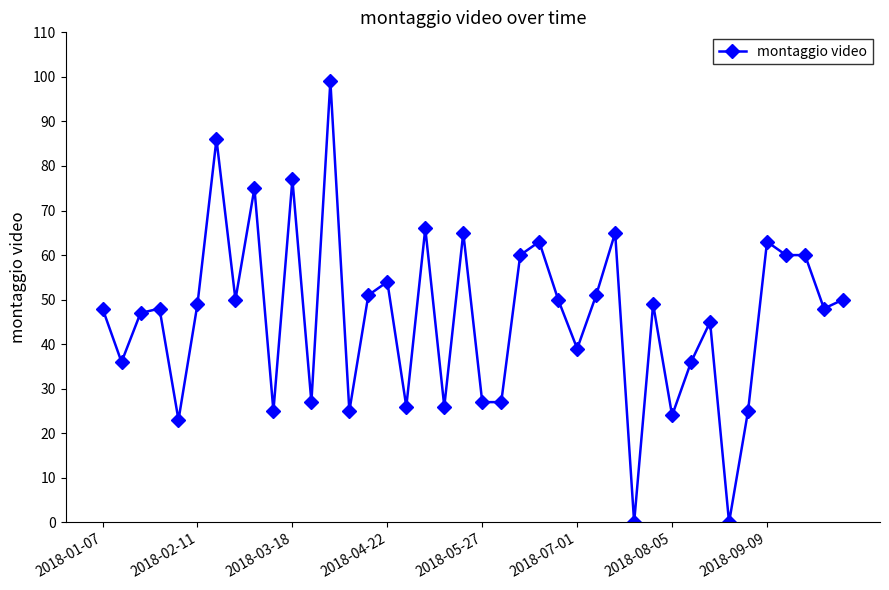

How many values are below 49?

20